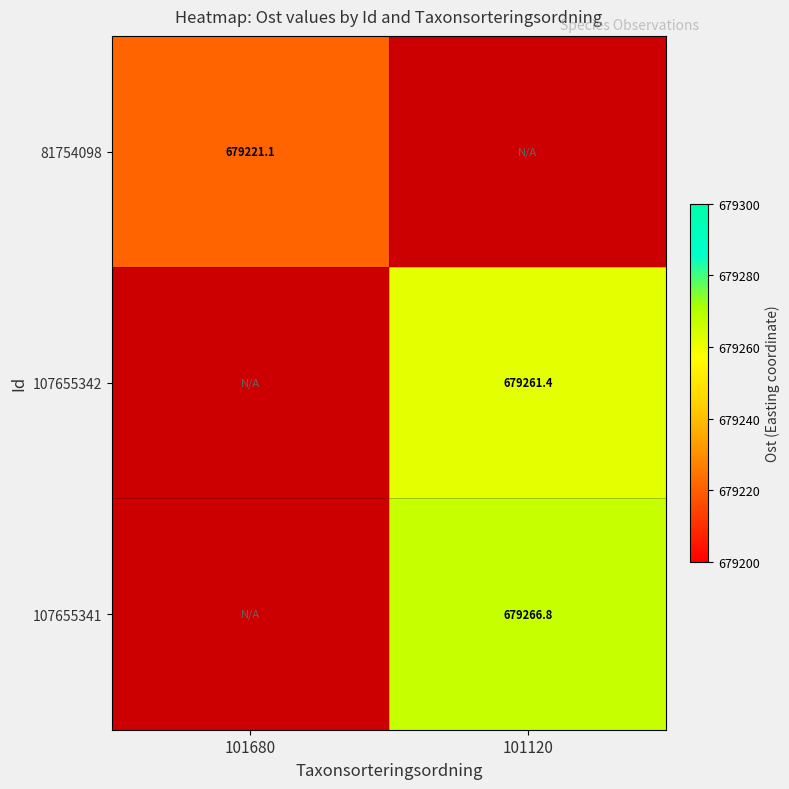

Is the value of 107655342 at 101680 greater than the value of 107655341 at 101680?

No